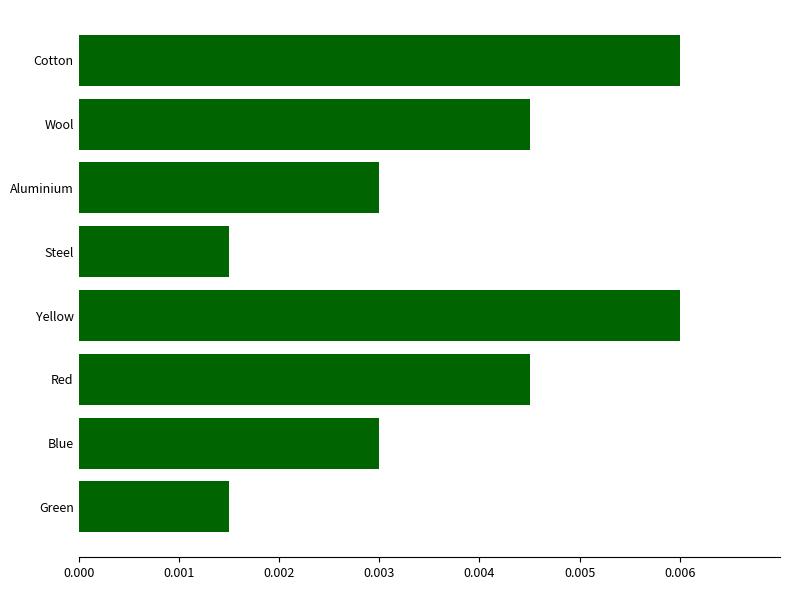

How many values are between 0 and 1?

8